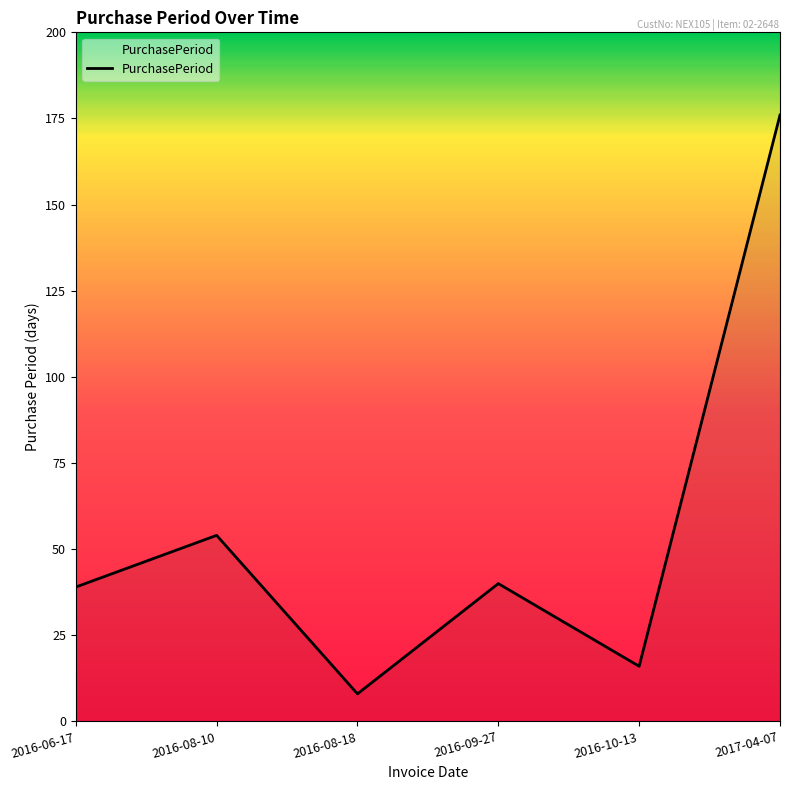

Which has a higher value, 2016-10-13 or 2016-09-27?

2016-09-27